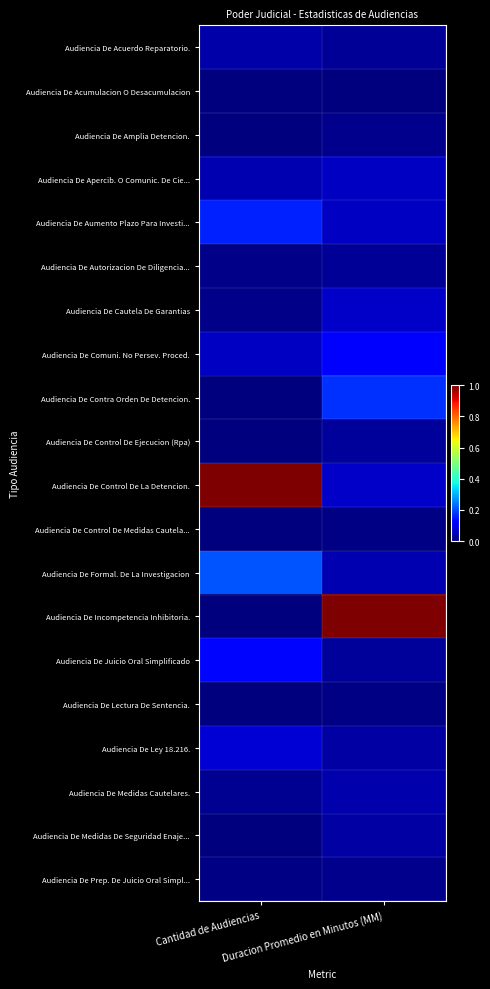

Reading left to right, what are all the values shown in this chart?

Audiencia De Acuerdo Reparatorio.: Cantidad de Audiencias=0.0	Duracion Promedio en Minutos (MM)=0.0
Audiencia De Acumulacion O Desacumulacion: Cantidad de Audiencias=0.0	Duracion Promedio en Minutos (MM)=0.0
Audiencia De Amplia Detencion.: Cantidad de Audiencias=0.0	Duracion Promedio en Minutos (MM)=0.0
Audiencia De Apercib. O Comunic. De Cie...: Cantidad de Audiencias=0.0	Duracion Promedio en Minutos (MM)=0.1
Audiencia De Aumento Plazo Para Investi...: Cantidad de Audiencias=0.2	Duracion Promedio en Minutos (MM)=0.1
Audiencia De Autorizacion De Diligencia...: Cantidad de Audiencias=0.0	Duracion Promedio en Minutos (MM)=0.0
Audiencia De Cautela De Garantias: Cantidad de Audiencias=0.0	Duracion Promedio en Minutos (MM)=0.1
Audiencia De Comuni. No Persev. Proced.: Cantidad de Audiencias=0.1	Duracion Promedio en Minutos (MM)=0.1
Audiencia De Contra Orden De Detencion.: Cantidad de Audiencias=0.0	Duracion Promedio en Minutos (MM)=0.2
Audiencia De Control De Ejecucion (Rpa): Cantidad de Audiencias=0.0	Duracion Promedio en Minutos (MM)=0.0
Audiencia De Control De La Detencion.: Cantidad de Audiencias=1.0	Duracion Promedio en Minutos (MM)=0.1
Audiencia De Control De Medidas Cautela...: Cantidad de Audiencias=0.0	Duracion Promedio en Minutos (MM)=0.0
Audiencia De Formal. De La Investigacion: Cantidad de Audiencias=0.2	Duracion Promedio en Minutos (MM)=0.0
Audiencia De Incompetencia Inhibitoria.: Cantidad de Audiencias=0.0	Duracion Promedio en Minutos (MM)=1.0
Audiencia De Juicio Oral Simplificado: Cantidad de Audiencias=0.1	Duracion Promedio en Minutos (MM)=0.0
Audiencia De Lectura De Sentencia.: Cantidad de Audiencias=0.0	Duracion Promedio en Minutos (MM)=0.0
Audiencia De Ley 18.216.: Cantidad de Audiencias=0.1	Duracion Promedio en Minutos (MM)=0.0
Audiencia De Medidas Cautelares.: Cantidad de Audiencias=0.0	Duracion Promedio en Minutos (MM)=0.0
Audiencia De Medidas De Seguridad Enaje...: Cantidad de Audiencias=0.0	Duracion Promedio en Minutos (MM)=0.0
Audiencia De Prep. De Juicio Oral Simpl...: Cantidad de Audiencias=0.0	Duracion Promedio en Minutos (MM)=0.0